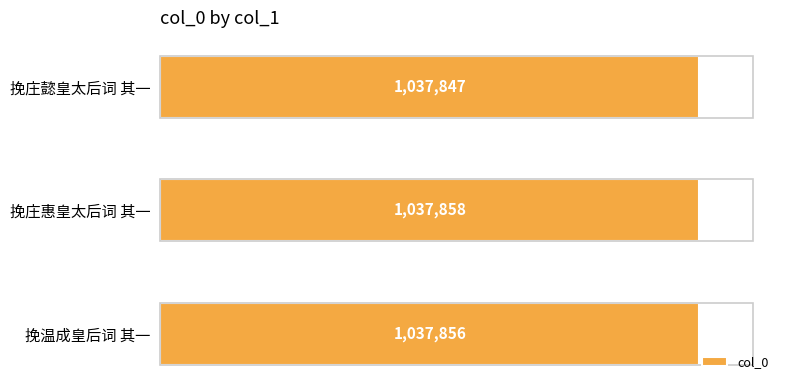

Rank the categories by value from highest to lowest.

挽庄惠皇太后词 其一, 挽温成皇后词 其一, 挽庄懿皇太后词 其一